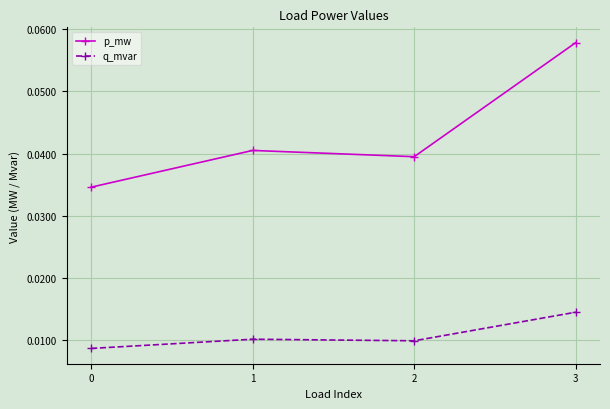

Which series changed the most between 1 and 3?

p_mw